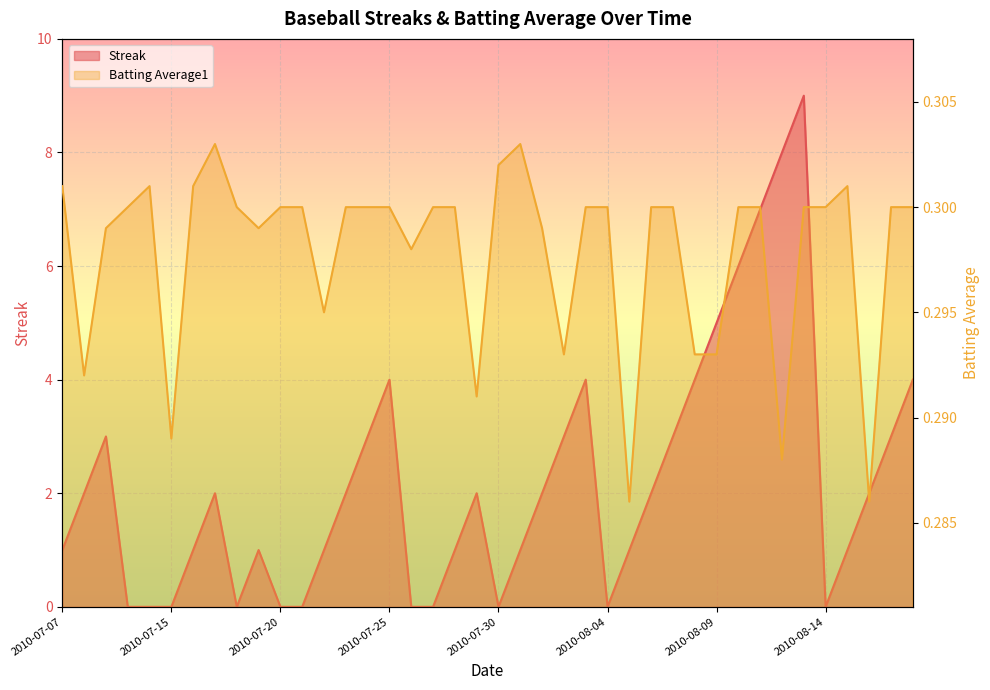

Between 2010-07-09 and 2010-07-25, which is larger?

2010-07-25